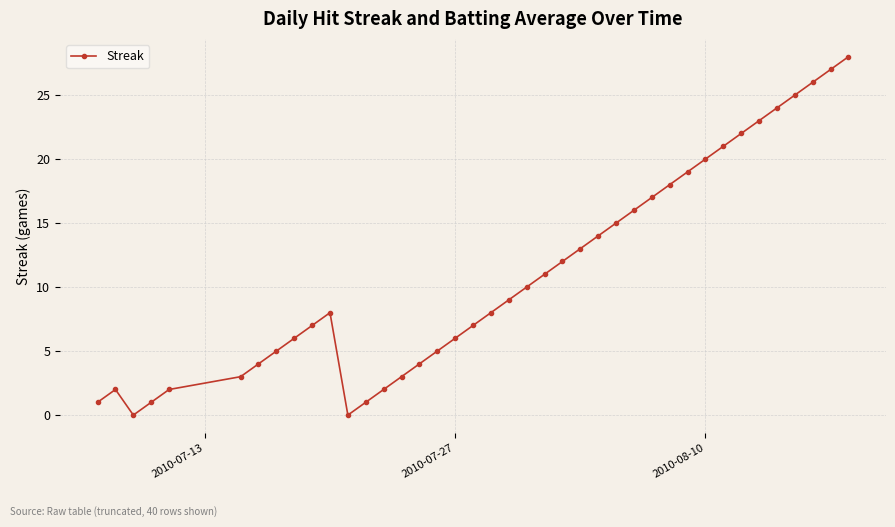

What is the value of the 29th point from the left?

17